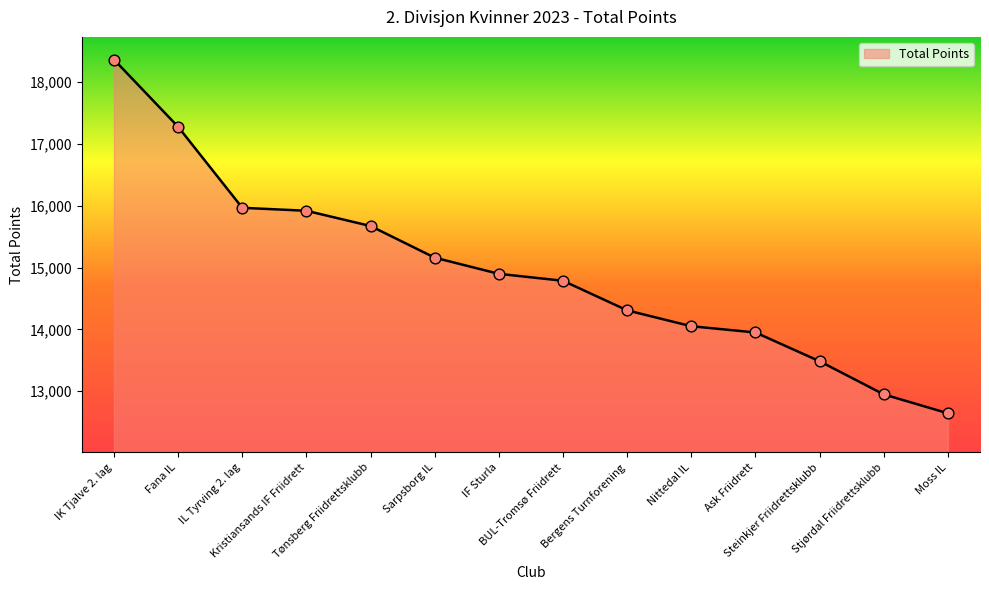

What is the ratio of the value at IF Sturla to the value at Tønsberg Friidrettsklubb?

1.0